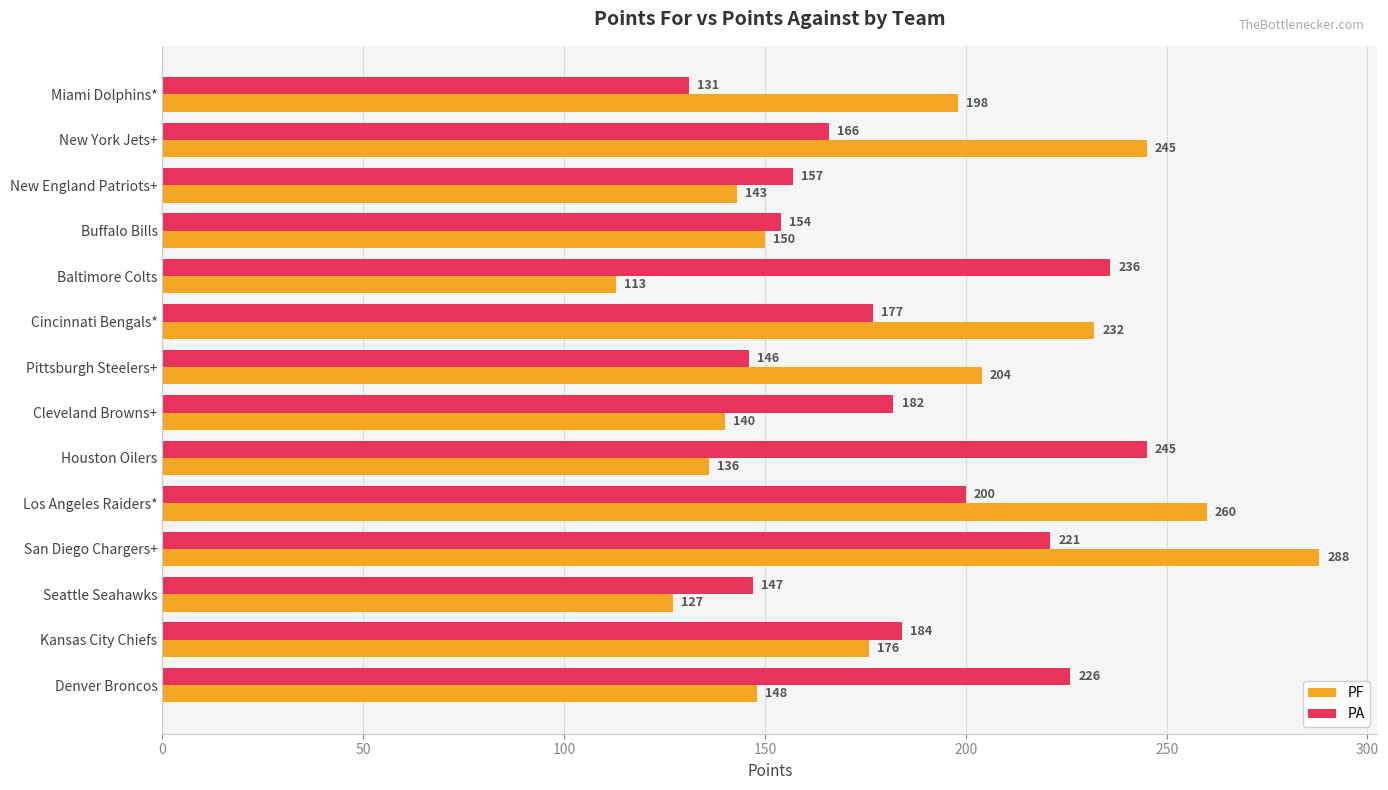

What is the smallest value displayed?

113